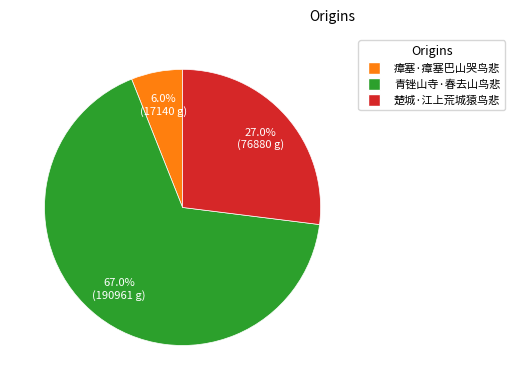

Count the number of slices in the pie.

3